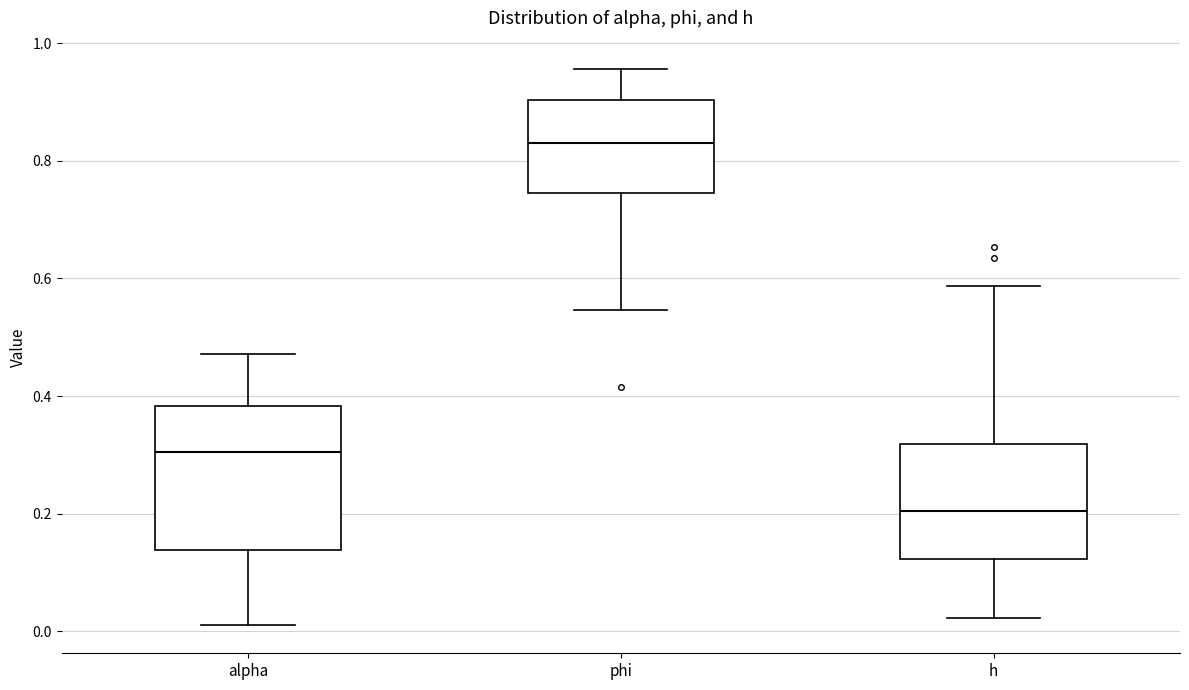

Where does the lower whisker of the box for h end on the y-axis? The values are not printed on the chart, so give them approximately, as read against the axis.

0.02